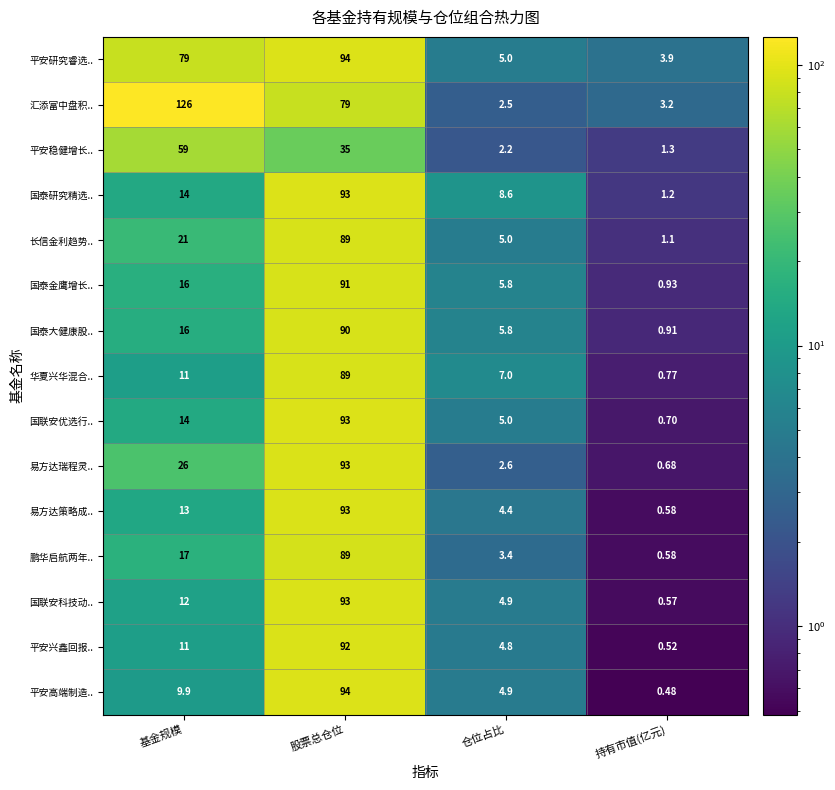

At which label does 国联安优选行.. reach its peak?

股票总仓位